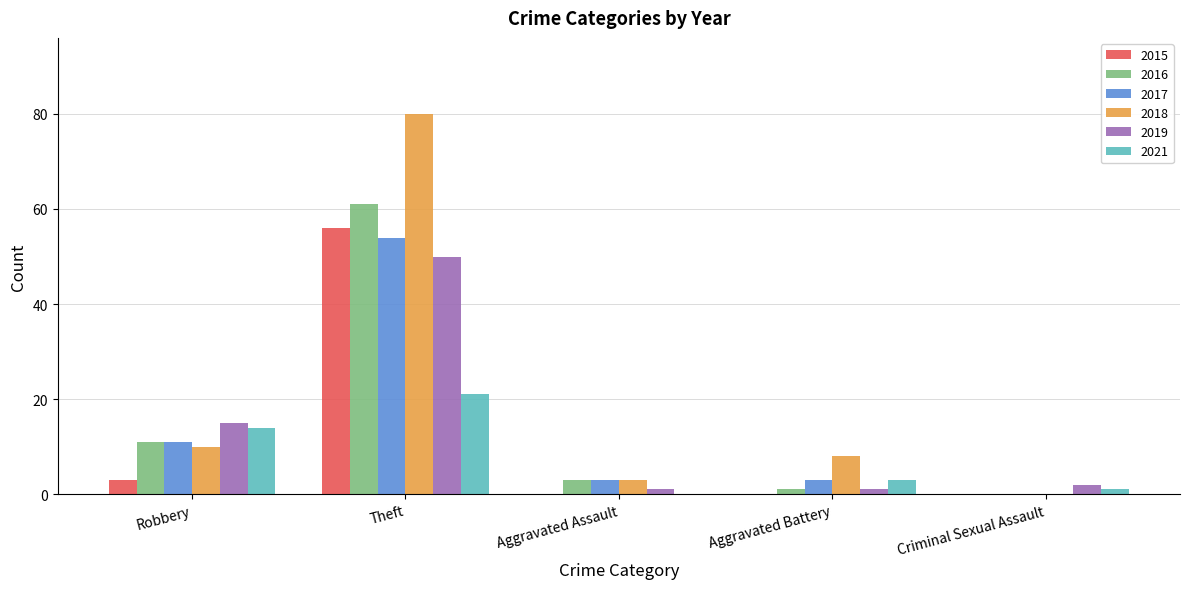

Count the number of data series in this chart.

6